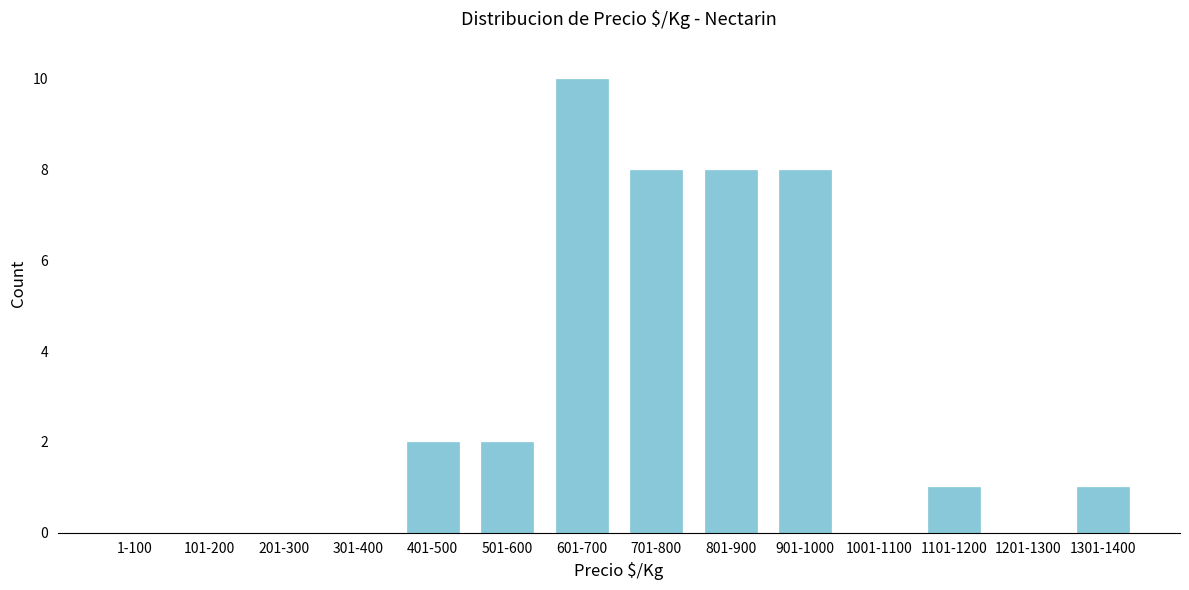

Reading right to left, what are all the values shown in this chart?

1301-1400=1	1201-1300=0	1101-1200=1	1001-1100=0	901-1000=8	801-900=8	701-800=8	601-700=10	501-600=2	401-500=2	301-400=0	201-300=0	101-200=0	1-100=0